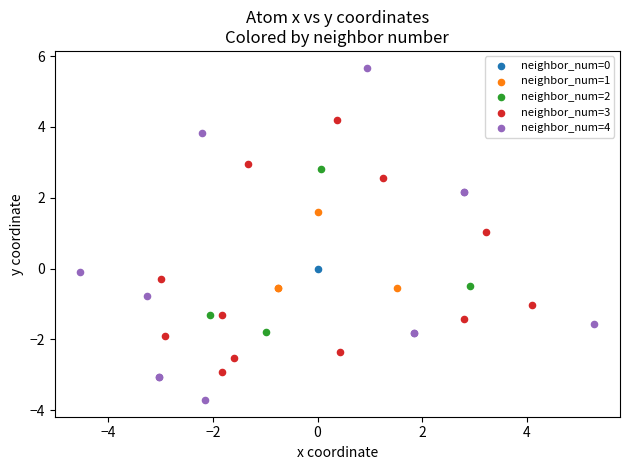

What are all the series names shown in the legend?

neighbor_num=0, neighbor_num=1, neighbor_num=2, neighbor_num=3, neighbor_num=4